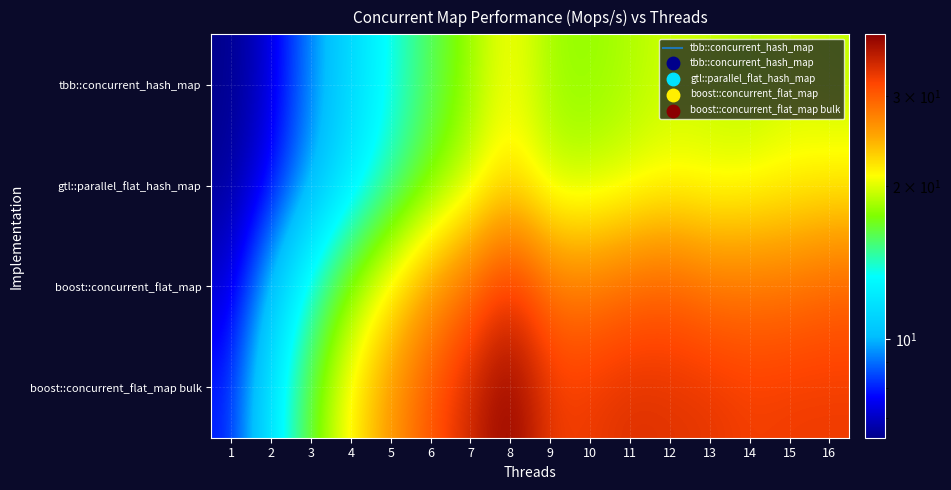

At which category is the sum across all series the highest?

8